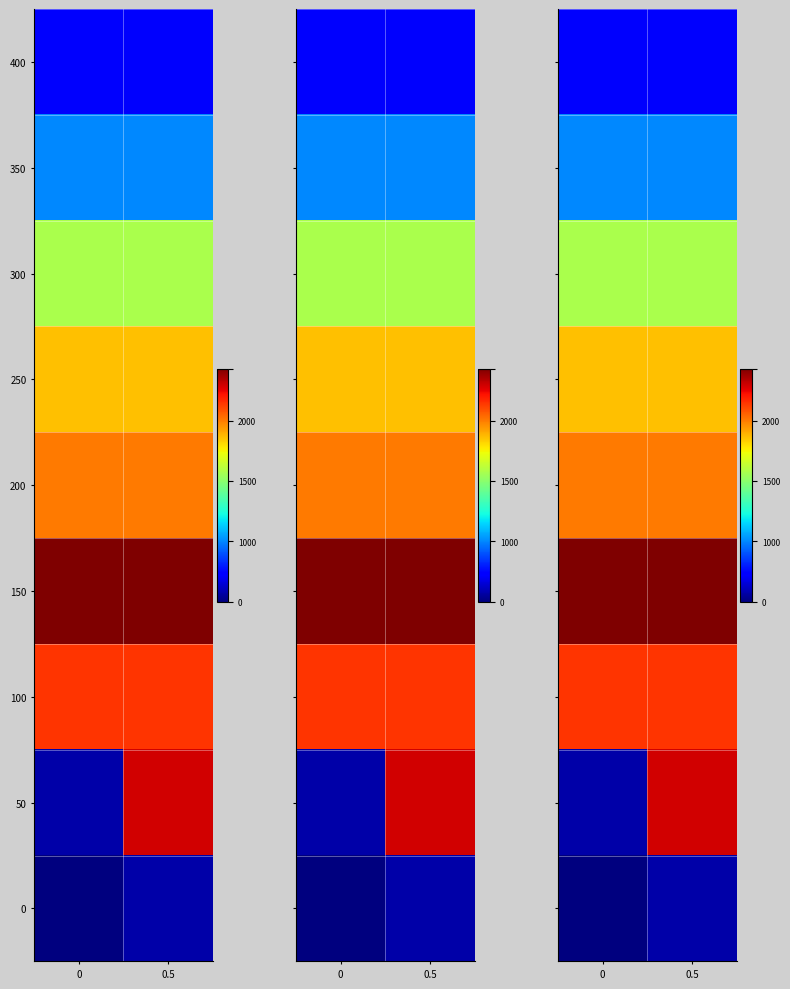

At 0.5, list the series in order from smallest to largest.

0, 400, 350, 300, 250, 200, 100, 50, 150